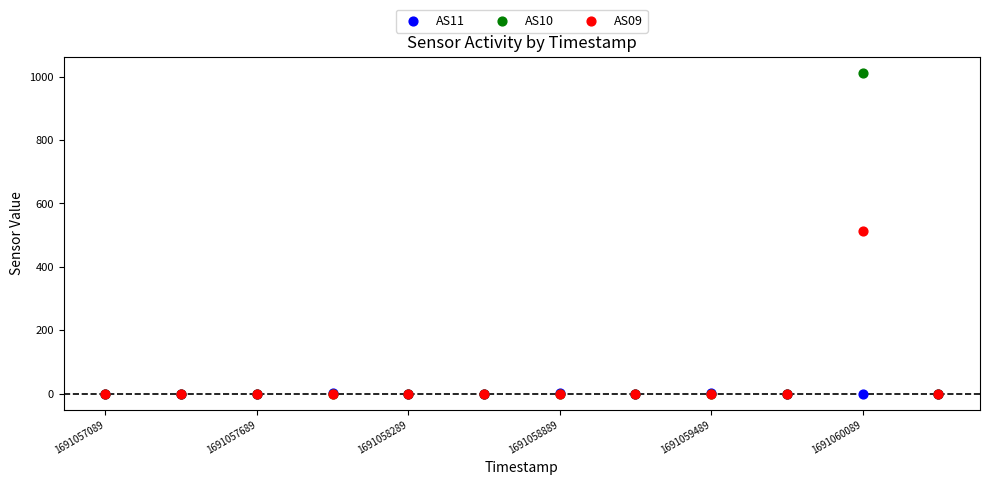

Which series contains the highest Y value?

AS10